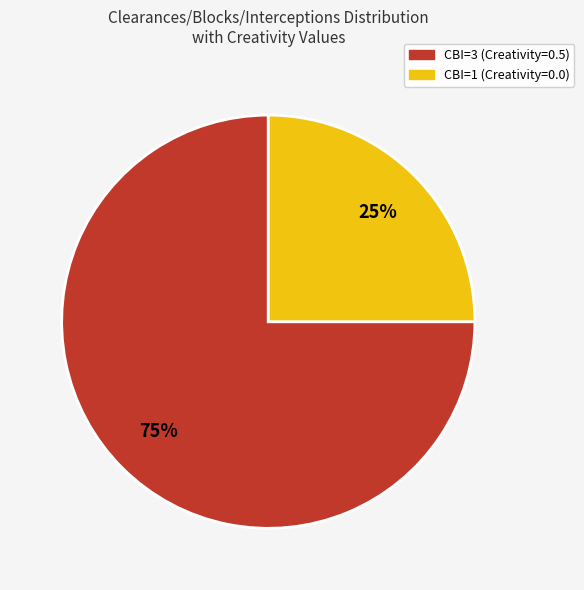

To the nearest percent, what is the average slice percentage?

50%